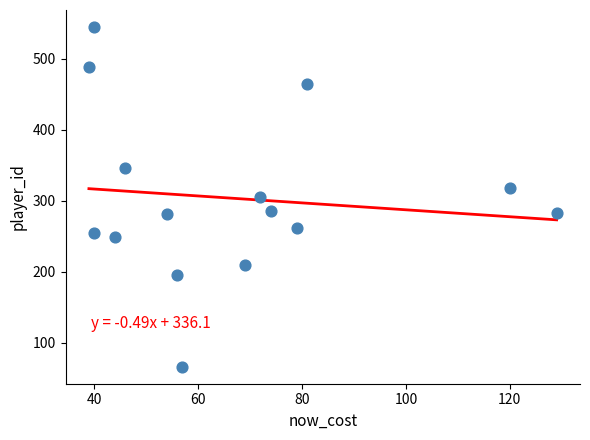

What is the range of X values (max minus min)?

90